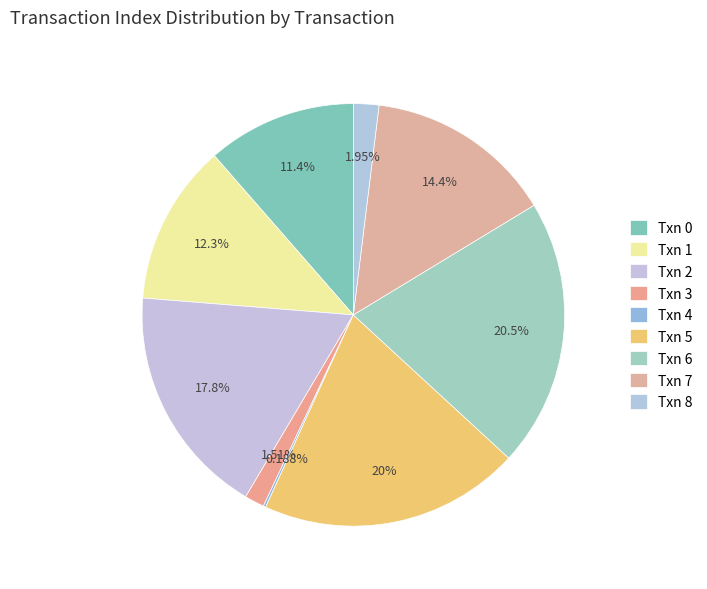

Which slice is the smallest?

Txn 4